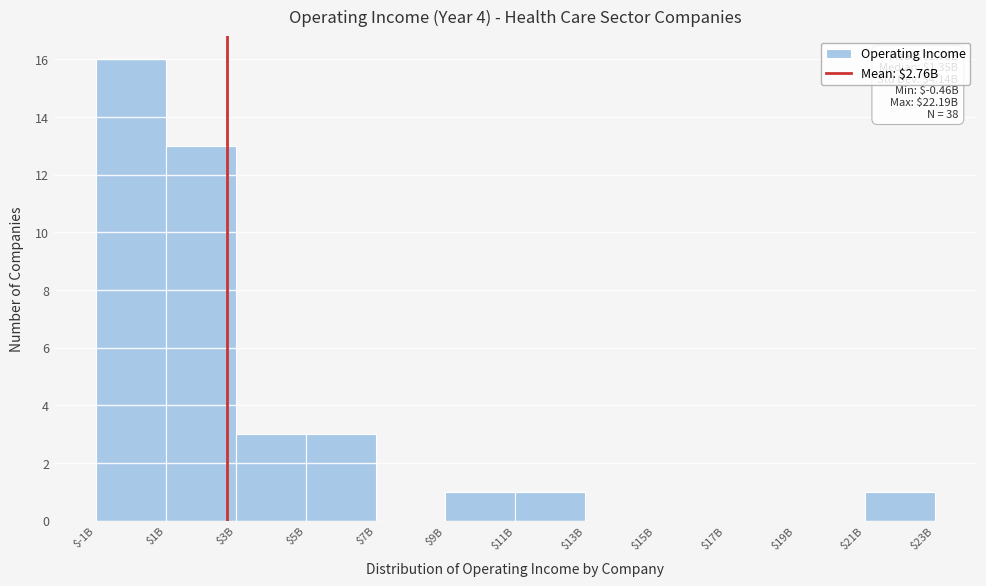

The chart shows a value of 1 at $21B. True or false?

True